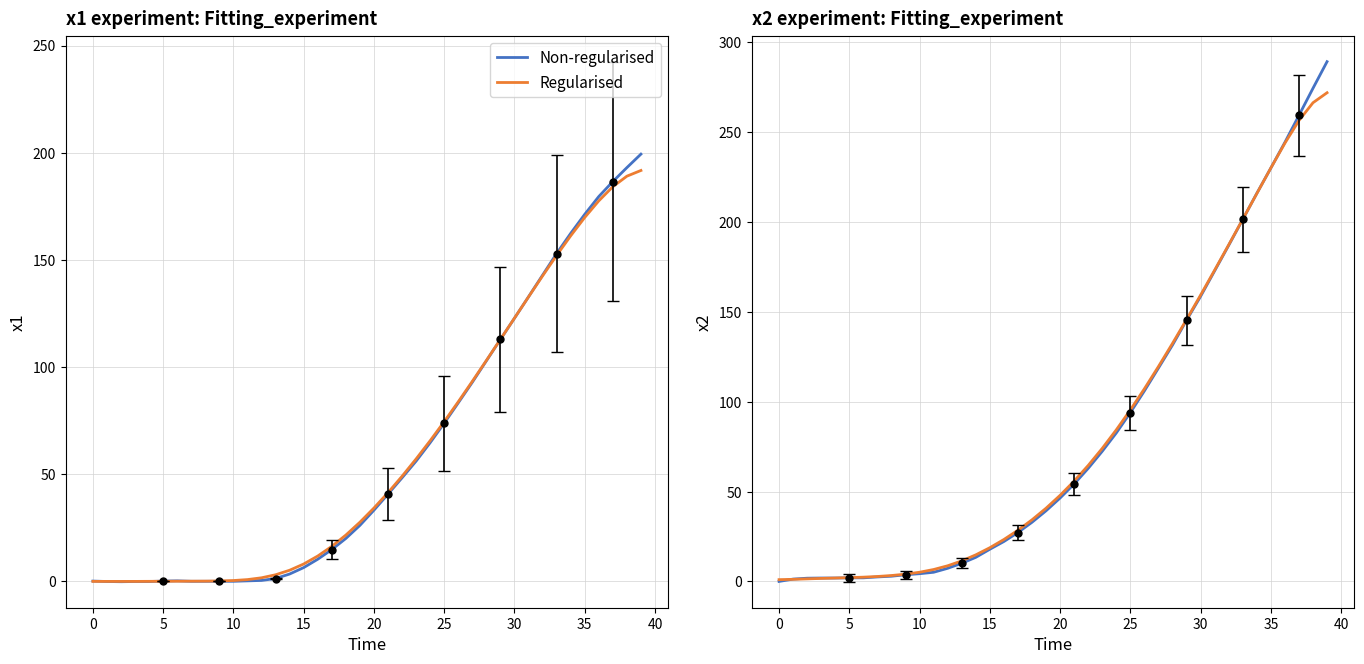

At 10, list the series in order from smallest to largest.

Non-regularised, Regularised